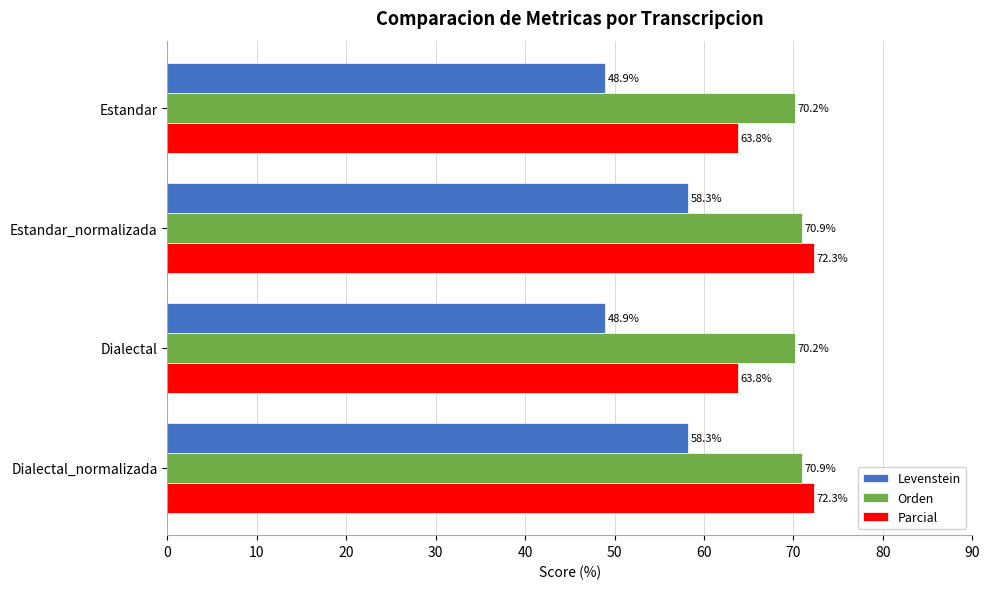

Rank the series by their maximum value, from lowest to highest.

Levenstein, Orden, Parcial